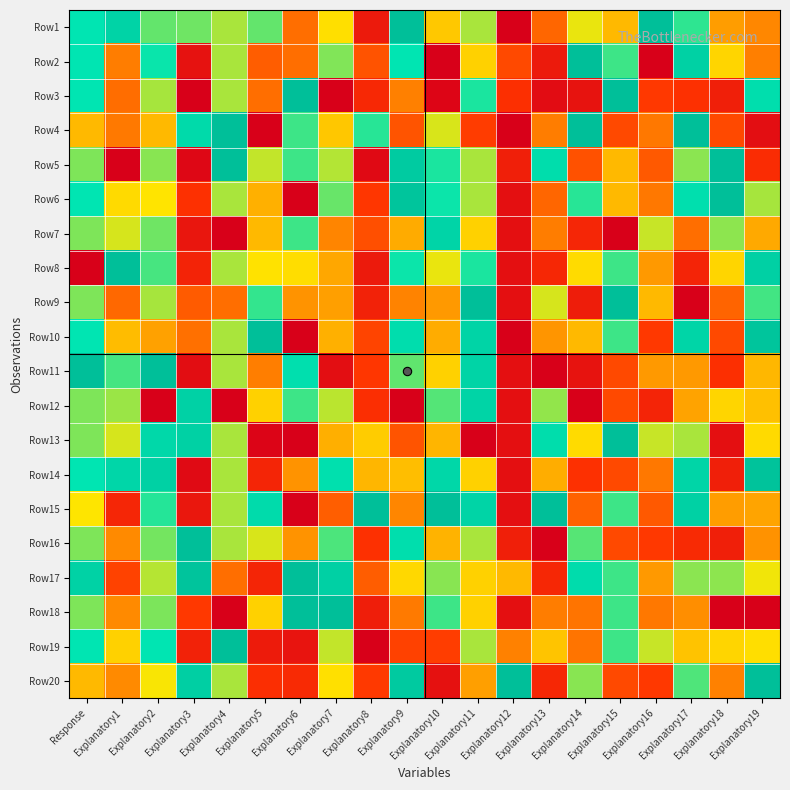

Reading left to right, extract all data points from this chart.

Row1: Response=0.8	Explanatory1=0.9	Explanatory2=0.7	Explanatory3=0.7	Explanatory4=0.7	Explanatory5=0.7	Explanatory6=0.3	Explanatory7=0.6	Explanatory8=0.1	Explanatory9=1.0	Explanatory10=0.5	Explanatory11=0.7	Explanatory12=0.0	Explanatory13=0.3	Explanatory14=0.6	Explanatory15=0.5	Explanatory16=1.0	Explanatory17=0.8	Explanatory18=0.4	Explanatory19=0.4
Row2: Response=0.8	Explanatory1=0.4	Explanatory2=0.8	Explanatory3=0.1	Explanatory4=0.7	Explanatory5=0.3	Explanatory6=0.3	Explanatory7=0.7	Explanatory8=0.3	Explanatory9=0.8	Explanatory10=0.0	Explanatory11=0.6	Explanatory12=0.2	Explanatory13=0.1	Explanatory14=1.0	Explanatory15=0.8	Explanatory16=0.0	Explanatory17=0.9	Explanatory18=0.6	Explanatory19=0.4
Row3: Response=0.8	Explanatory1=0.3	Explanatory2=0.7	Explanatory3=0.0	Explanatory4=0.7	Explanatory5=0.3	Explanatory6=1.0	Explanatory7=0.0	Explanatory8=0.2	Explanatory9=0.4	Explanatory10=0.0	Explanatory11=0.8	Explanatory12=0.2	Explanatory13=0.1	Explanatory14=0.1	Explanatory15=1.0	Explanatory16=0.2	Explanatory17=0.2	Explanatory18=0.1	Explanatory19=0.8
Row4: Response=0.5	Explanatory1=0.4	Explanatory2=0.5	Explanatory3=0.9	Explanatory4=1.0	Explanatory5=0.0	Explanatory6=0.8	Explanatory7=0.5	Explanatory8=0.8	Explanatory9=0.3	Explanatory10=0.6	Explanatory11=0.2	Explanatory12=0.0	Explanatory13=0.4	Explanatory14=1.0	Explanatory15=0.2	Explanatory16=0.4	Explanatory17=1.0	Explanatory18=0.3	Explanatory19=0.1
Row5: Response=0.7	Explanatory1=0.0	Explanatory2=0.7	Explanatory3=0.0	Explanatory4=1.0	Explanatory5=0.6	Explanatory6=0.8	Explanatory7=0.7	Explanatory8=0.0	Explanatory9=0.9	Explanatory10=0.8	Explanatory11=0.7	Explanatory12=0.1	Explanatory13=0.8	Explanatory14=0.3	Explanatory15=0.5	Explanatory16=0.3	Explanatory17=0.7	Explanatory18=1.0	Explanatory19=0.2
Row6: Response=0.8	Explanatory1=0.6	Explanatory2=0.6	Explanatory3=0.2	Explanatory4=0.7	Explanatory5=0.5	Explanatory6=0.0	Explanatory7=0.7	Explanatory8=0.2	Explanatory9=1.0	Explanatory10=0.8	Explanatory11=0.7	Explanatory12=0.1	Explanatory13=0.3	Explanatory14=0.8	Explanatory15=0.5	Explanatory16=0.4	Explanatory17=0.8	Explanatory18=1.0	Explanatory19=0.7
Row7: Response=0.7	Explanatory1=0.6	Explanatory2=0.7	Explanatory3=0.1	Explanatory4=0.0	Explanatory5=0.5	Explanatory6=0.8	Explanatory7=0.4	Explanatory8=0.3	Explanatory9=0.5	Explanatory10=0.9	Explanatory11=0.6	Explanatory12=0.1	Explanatory13=0.4	Explanatory14=0.2	Explanatory15=0.0	Explanatory16=0.6	Explanatory17=0.3	Explanatory18=0.7	Explanatory19=0.5
Row8: Response=0.0	Explanatory1=1.0	Explanatory2=0.7	Explanatory3=0.1	Explanatory4=0.7	Explanatory5=0.6	Explanatory6=0.6	Explanatory7=0.5	Explanatory8=0.1	Explanatory9=0.8	Explanatory10=0.6	Explanatory11=0.8	Explanatory12=0.1	Explanatory13=0.2	Explanatory14=0.6	Explanatory15=0.8	Explanatory16=0.4	Explanatory17=0.1	Explanatory18=0.6	Explanatory19=0.9
Row9: Response=0.7	Explanatory1=0.3	Explanatory2=0.7	Explanatory3=0.3	Explanatory4=0.3	Explanatory5=0.8	Explanatory6=0.4	Explanatory7=0.4	Explanatory8=0.1	Explanatory9=0.4	Explanatory10=0.4	Explanatory11=1.0	Explanatory12=0.1	Explanatory13=0.6	Explanatory14=0.1	Explanatory15=1.0	Explanatory16=0.5	Explanatory17=0.0	Explanatory18=0.3	Explanatory19=0.7
Row10: Response=0.8	Explanatory1=0.5	Explanatory2=0.4	Explanatory3=0.3	Explanatory4=0.7	Explanatory5=1.0	Explanatory6=0.0	Explanatory7=0.5	Explanatory8=0.2	Explanatory9=0.8	Explanatory10=0.5	Explanatory11=0.9	Explanatory12=0.0	Explanatory13=0.4	Explanatory14=0.5	Explanatory15=0.8	Explanatory16=0.2	Explanatory17=0.9	Explanatory18=0.3	Explanatory19=1.0
Row11: Response=1.0	Explanatory1=0.7	Explanatory2=1.0	Explanatory3=0.1	Explanatory4=0.7	Explanatory5=0.4	Explanatory6=0.8	Explanatory7=0.1	Explanatory8=0.2	Explanatory9=0.7	Explanatory10=0.6	Explanatory11=0.9	Explanatory12=0.1	Explanatory13=0.0	Explanatory14=0.1	Explanatory15=0.2	Explanatory16=0.4	Explanatory17=0.4	Explanatory18=0.2	Explanatory19=0.5
Row12: Response=0.7	Explanatory1=0.7	Explanatory2=0.0	Explanatory3=0.9	Explanatory4=0.0	Explanatory5=0.6	Explanatory6=0.8	Explanatory7=0.7	Explanatory8=0.2	Explanatory9=0.0	Explanatory10=0.7	Explanatory11=0.9	Explanatory12=0.1	Explanatory13=0.7	Explanatory14=0.0	Explanatory15=0.2	Explanatory16=0.1	Explanatory17=0.5	Explanatory18=0.6	Explanatory19=0.5
Row13: Response=0.7	Explanatory1=0.6	Explanatory2=0.9	Explanatory3=0.9	Explanatory4=0.7	Explanatory5=0.0	Explanatory6=0.0	Explanatory7=0.5	Explanatory8=0.5	Explanatory9=0.3	Explanatory10=0.5	Explanatory11=0.0	Explanatory12=0.1	Explanatory13=0.8	Explanatory14=0.6	Explanatory15=1.0	Explanatory16=0.6	Explanatory17=0.7	Explanatory18=0.1	Explanatory19=0.6
Row14: Response=0.8	Explanatory1=0.9	Explanatory2=0.9	Explanatory3=0.0	Explanatory4=0.7	Explanatory5=0.1	Explanatory6=0.4	Explanatory7=0.8	Explanatory8=0.5	Explanatory9=0.5	Explanatory10=0.9	Explanatory11=0.6	Explanatory12=0.1	Explanatory13=0.5	Explanatory14=0.2	Explanatory15=0.2	Explanatory16=0.4	Explanatory17=0.9	Explanatory18=0.1	Explanatory19=1.0
Row15: Response=0.6	Explanatory1=0.2	Explanatory2=0.8	Explanatory3=0.1	Explanatory4=0.7	Explanatory5=0.9	Explanatory6=0.0	Explanatory7=0.3	Explanatory8=1.0	Explanatory9=0.4	Explanatory10=1.0	Explanatory11=0.9	Explanatory12=0.1	Explanatory13=1.0	Explanatory14=0.3	Explanatory15=0.8	Explanatory16=0.3	Explanatory17=0.9	Explanatory18=0.4	Explanatory19=0.5
Row16: Response=0.7	Explanatory1=0.4	Explanatory2=0.7	Explanatory3=1.0	Explanatory4=0.7	Explanatory5=0.6	Explanatory6=0.4	Explanatory7=0.7	Explanatory8=0.2	Explanatory9=0.8	Explanatory10=0.5	Explanatory11=0.7	Explanatory12=0.1	Explanatory13=0.0	Explanatory14=0.7	Explanatory15=0.2	Explanatory16=0.2	Explanatory17=0.2	Explanatory18=0.1	Explanatory19=0.4
Row17: Response=0.9	Explanatory1=0.2	Explanatory2=0.7	Explanatory3=1.0	Explanatory4=0.3	Explanatory5=0.1	Explanatory6=1.0	Explanatory7=0.9	Explanatory8=0.3	Explanatory9=0.6	Explanatory10=0.7	Explanatory11=0.6	Explanatory12=0.5	Explanatory13=0.2	Explanatory14=0.8	Explanatory15=0.8	Explanatory16=0.4	Explanatory17=0.7	Explanatory18=0.7	Explanatory19=0.6
Row18: Response=0.7	Explanatory1=0.4	Explanatory2=0.7	Explanatory3=0.2	Explanatory4=0.0	Explanatory5=0.6	Explanatory6=1.0	Explanatory7=1.0	Explanatory8=0.1	Explanatory9=0.4	Explanatory10=0.8	Explanatory11=0.6	Explanatory12=0.1	Explanatory13=0.4	Explanatory14=0.3	Explanatory15=0.8	Explanatory16=0.4	Explanatory17=0.4	Explanatory18=0.0	Explanatory19=0.0
Row19: Response=0.8	Explanatory1=0.6	Explanatory2=0.8	Explanatory3=0.1	Explanatory4=1.0	Explanatory5=0.1	Explanatory6=0.1	Explanatory7=0.6	Explanatory8=0.0	Explanatory9=0.2	Explanatory10=0.2	Explanatory11=0.7	Explanatory12=0.4	Explanatory13=0.5	Explanatory14=0.3	Explanatory15=0.8	Explanatory16=0.6	Explanatory17=0.5	Explanatory18=0.6	Explanatory19=0.6
Row20: Response=0.5	Explanatory1=0.4	Explanatory2=0.6	Explanatory3=0.9	Explanatory4=0.7	Explanatory5=0.2	Explanatory6=0.2	Explanatory7=0.6	Explanatory8=0.2	Explanatory9=0.9	Explanatory10=0.1	Explanatory11=0.4	Explanatory12=1.0	Explanatory13=0.2	Explanatory14=0.7	Explanatory15=0.2	Explanatory16=0.2	Explanatory17=0.7	Explanatory18=0.4	Explanatory19=1.0